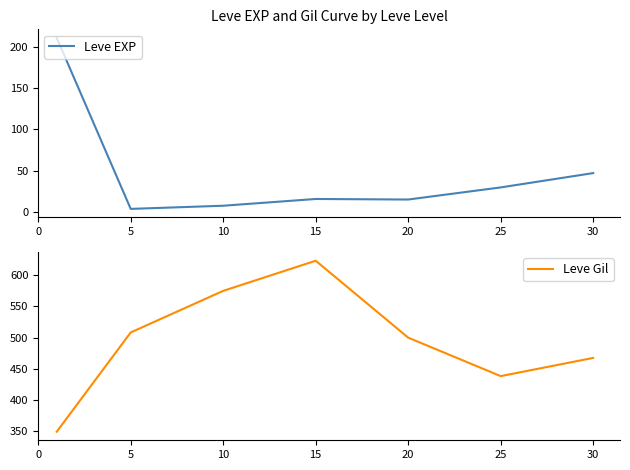

At which category does Leve EXP reach its first local peak?

15